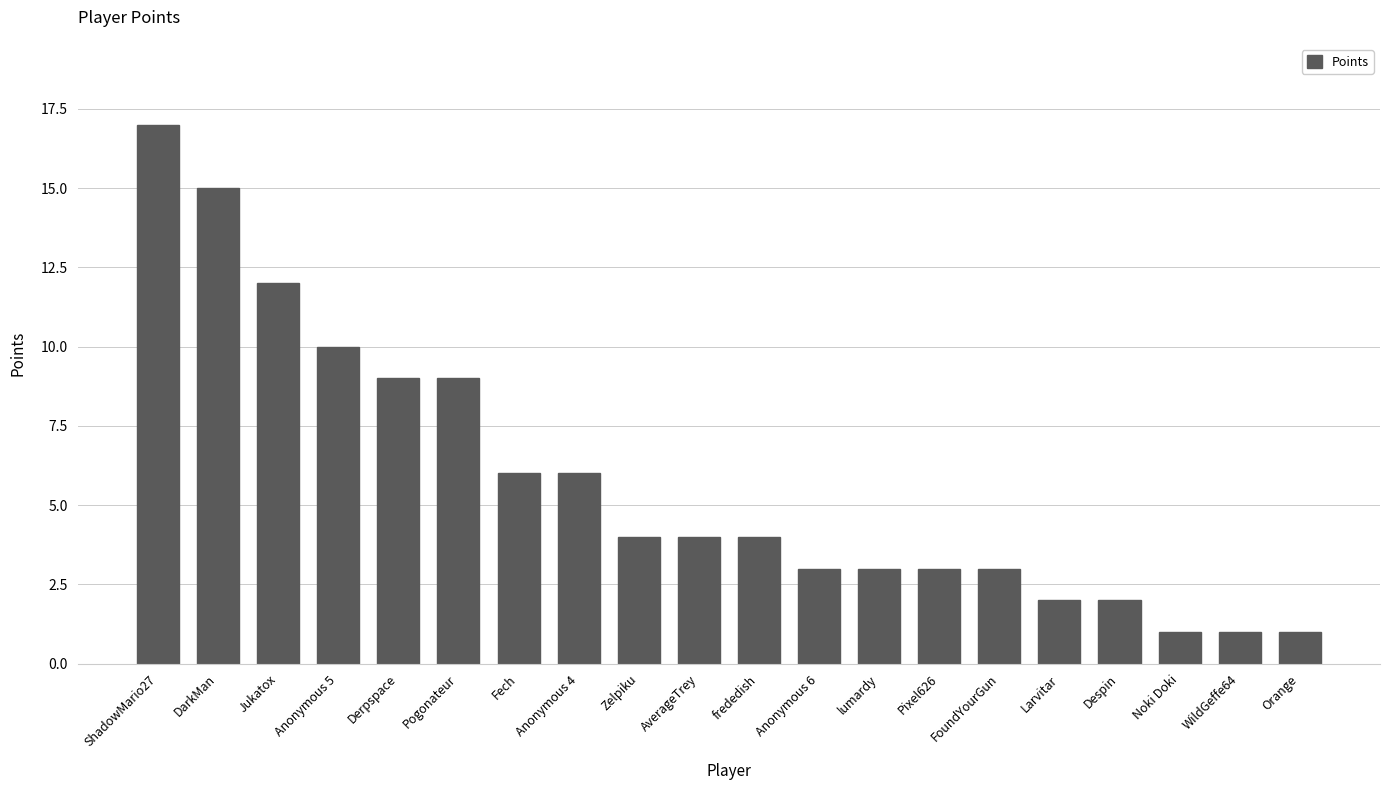

What is the difference between the maximum and minimum values?

16